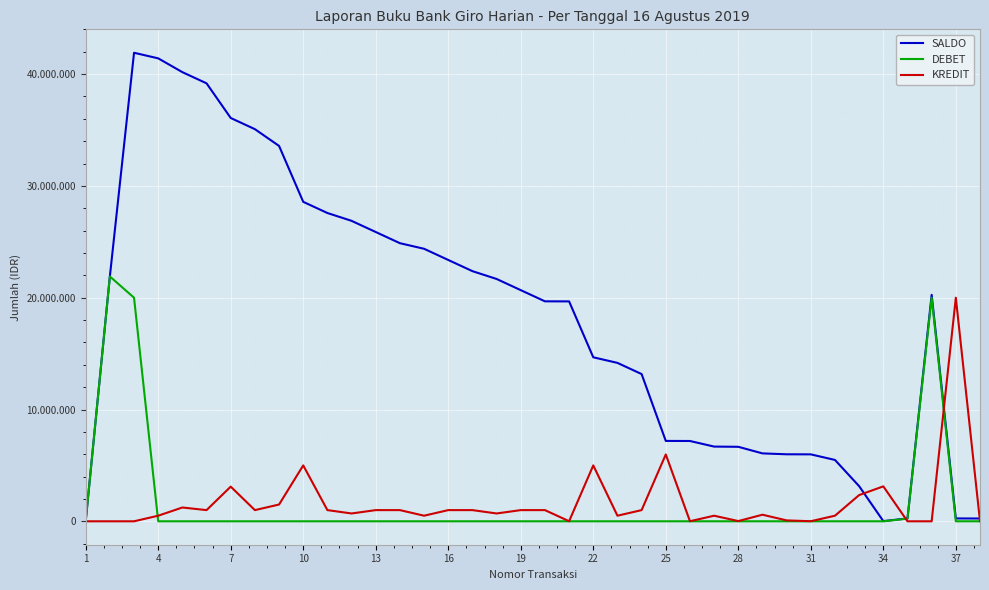

Does the chart have visible grid lines?

Yes